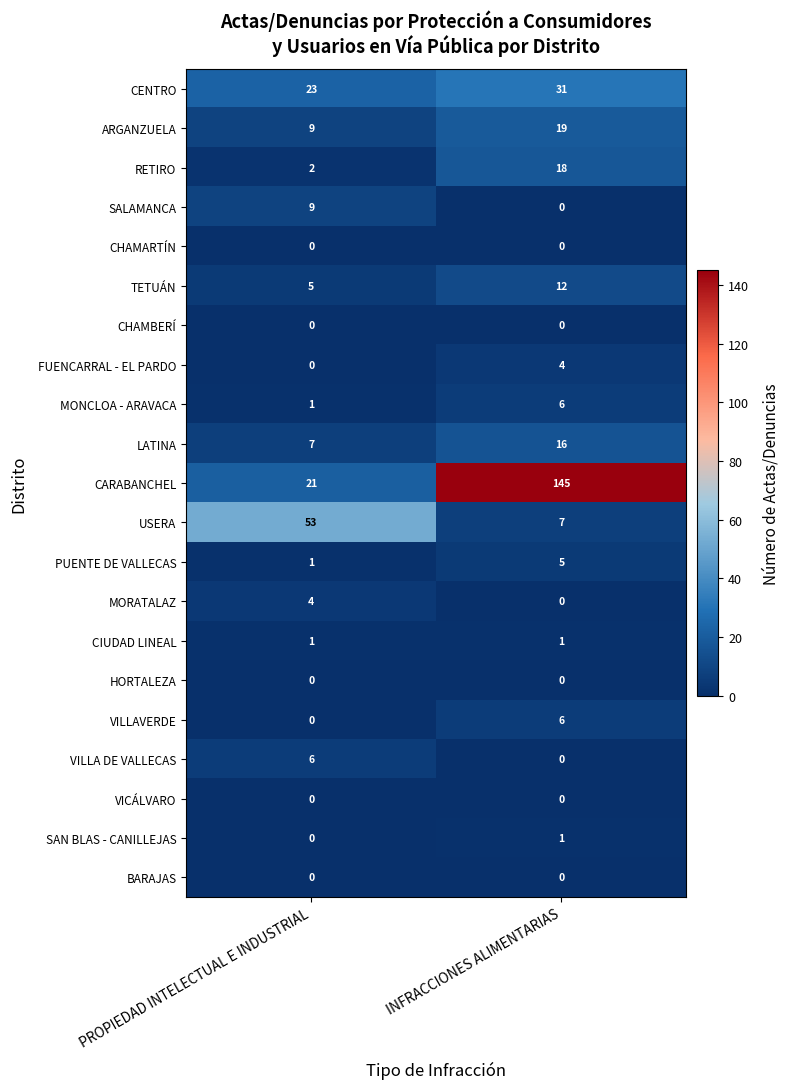

Which series has the largest total across all categories?

CARABANCHEL